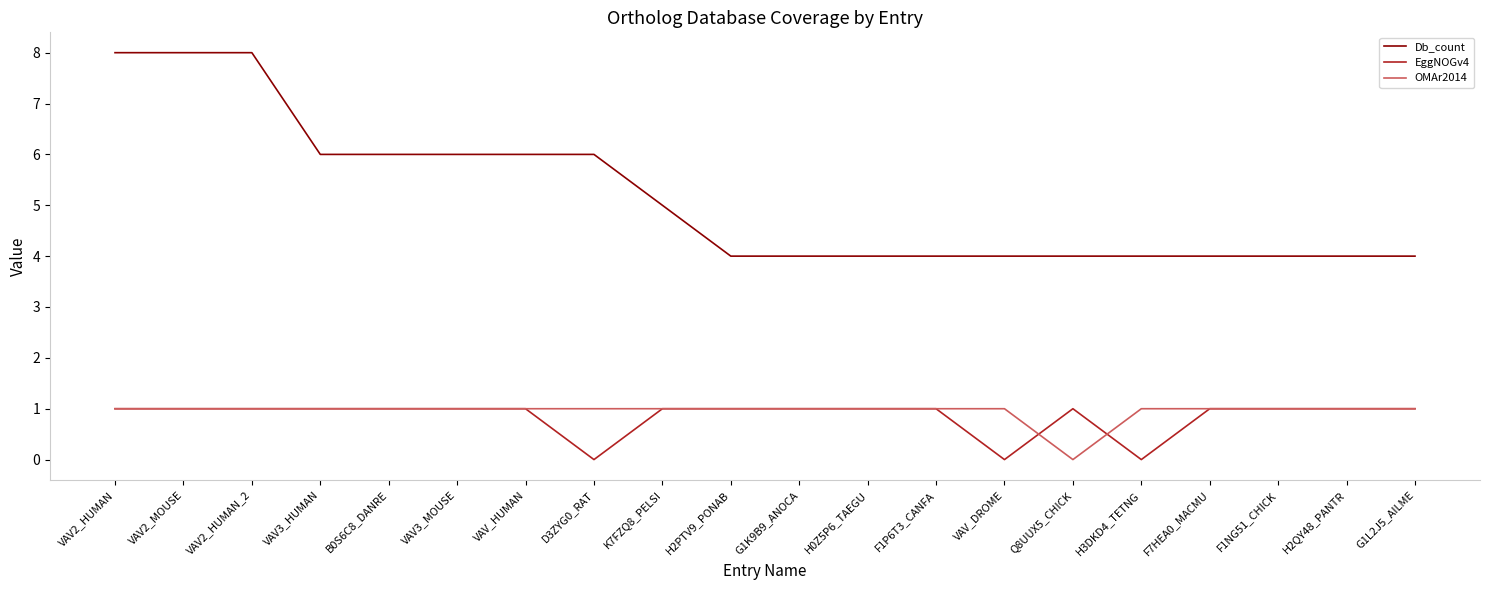

Which series has the largest total across all categories?

Db_count